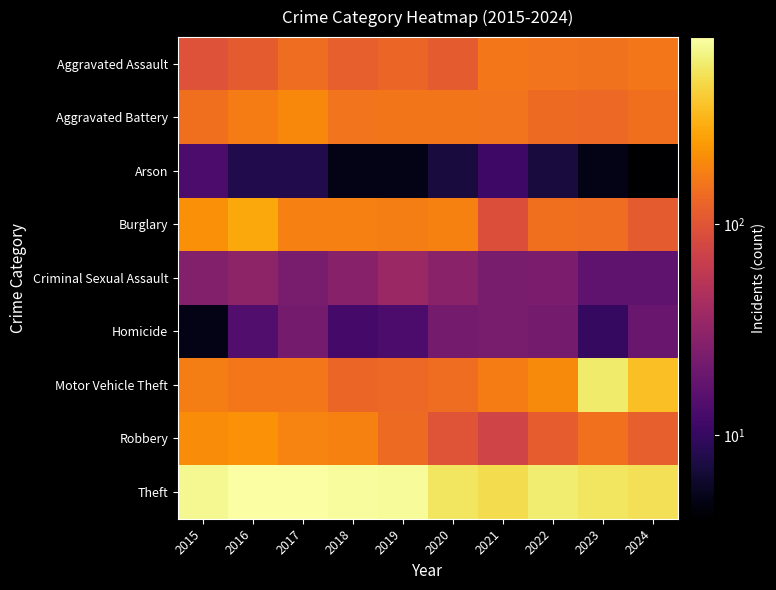

Rank the series by their maximum value, from highest to lowest.

Theft, Motor Vehicle Theft, Burglary, Robbery, Aggravated Battery, Aggravated Assault, Criminal Sexual Assault, Homicide, Arson